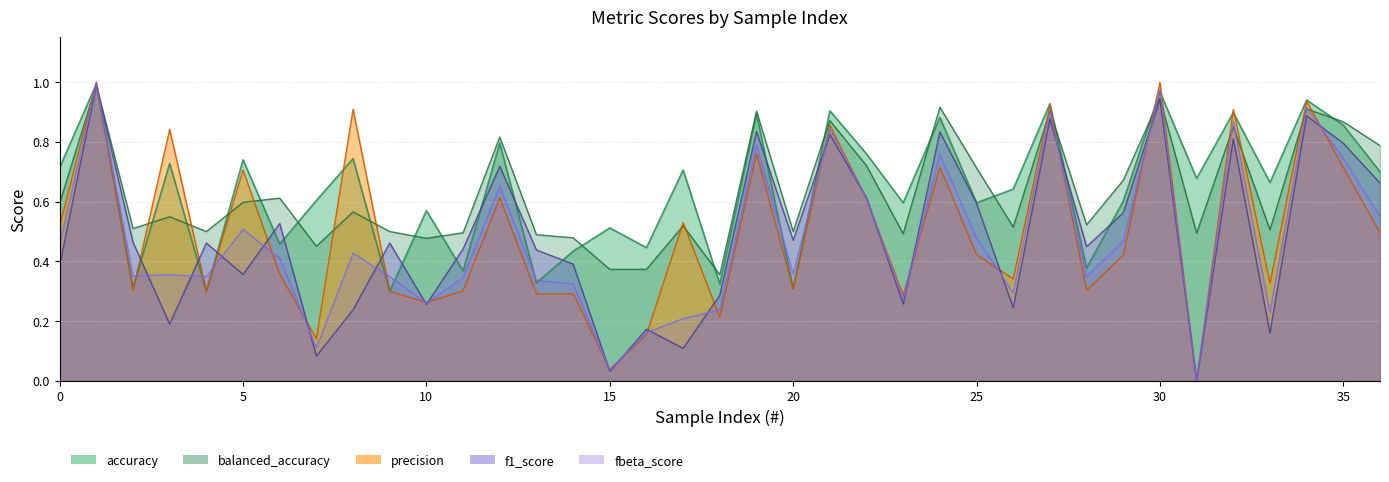

How many intersections are there between balanced_accuracy and precision?

18